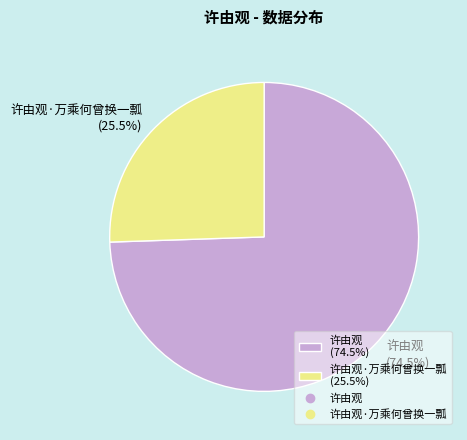

What is the largest slice in the pie chart?

许由观 (74.5%)